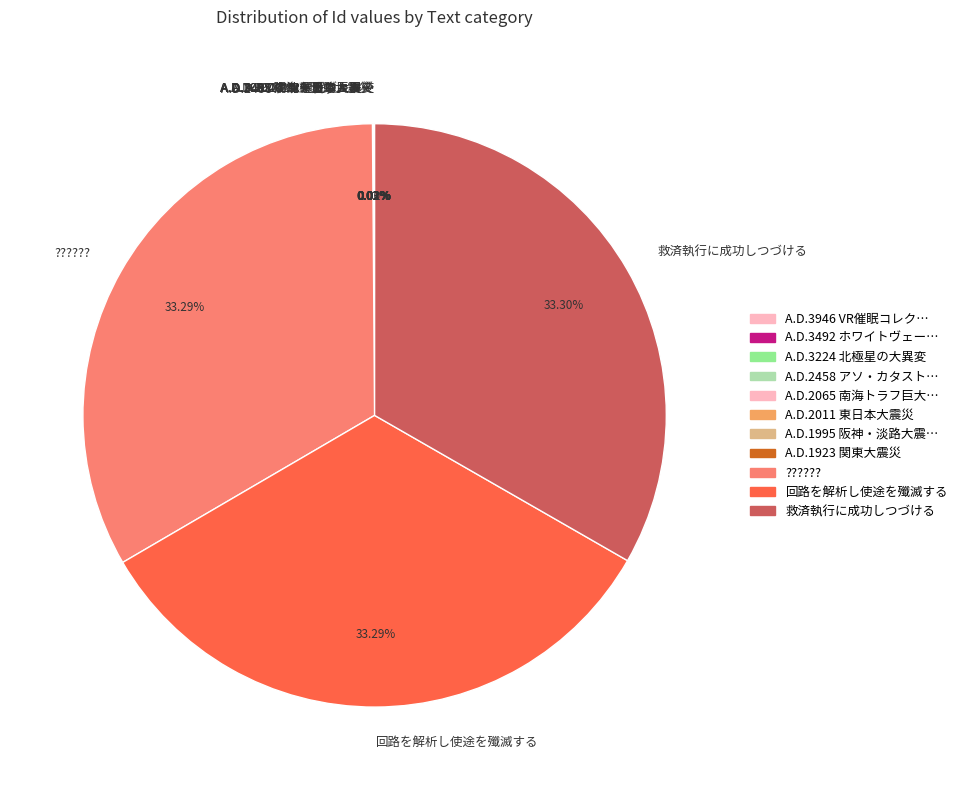

Does ?????? account for over 50% of the chart?

No